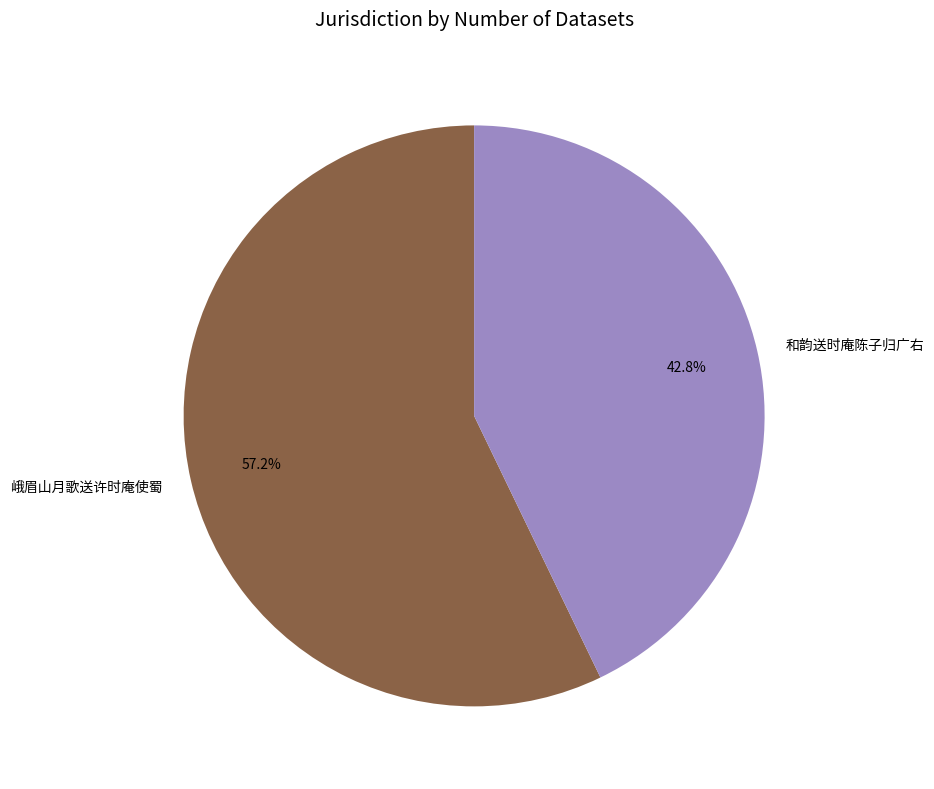

Between 峨眉山月歌送许时庵使蜀 and 和韵送时庵陈子归广右, which is larger?

峨眉山月歌送许时庵使蜀